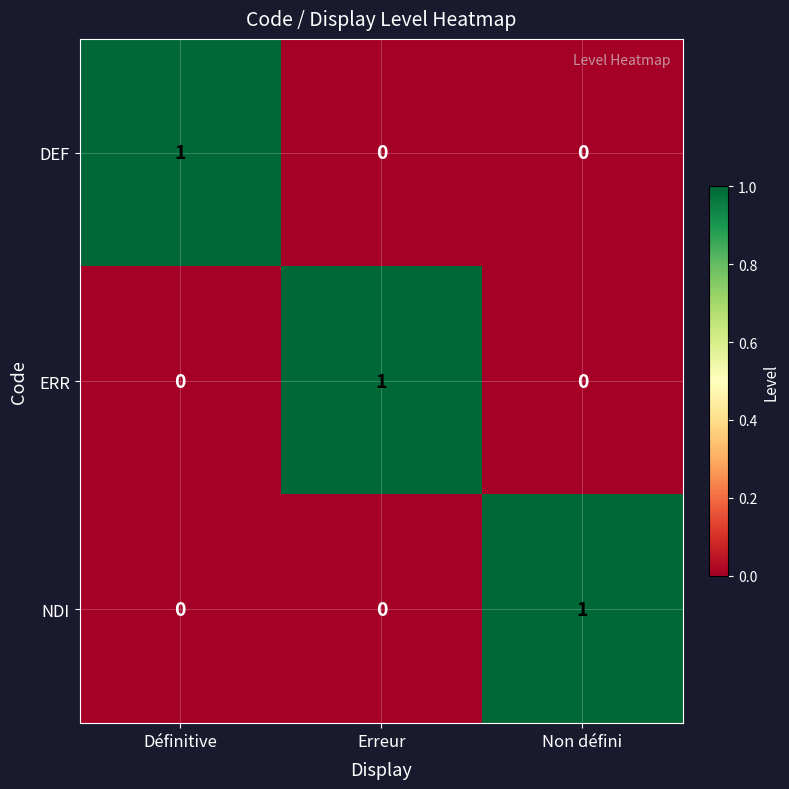

The value of ERR at Non défini is 0. True or false?

True